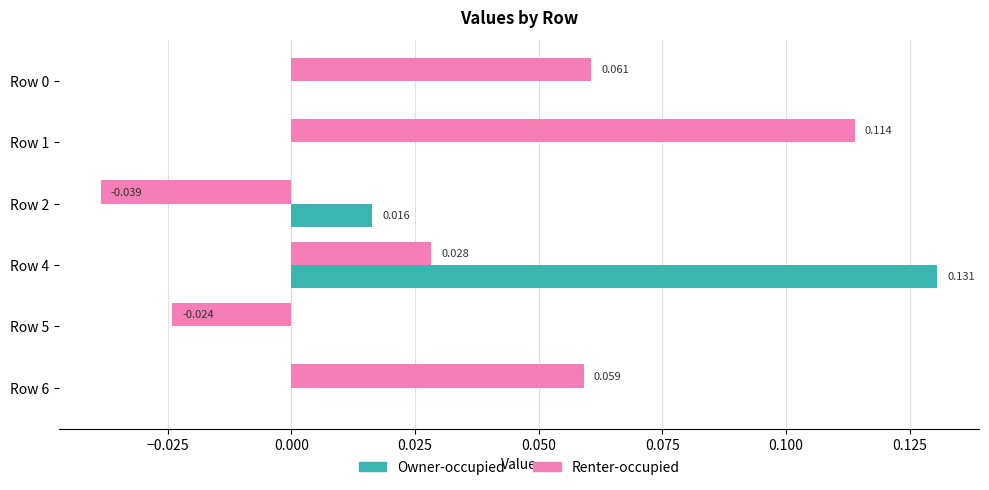

Is the value of Renter-occupied at Row 0 greater than the value of Owner-occupied at Row 6?

Yes